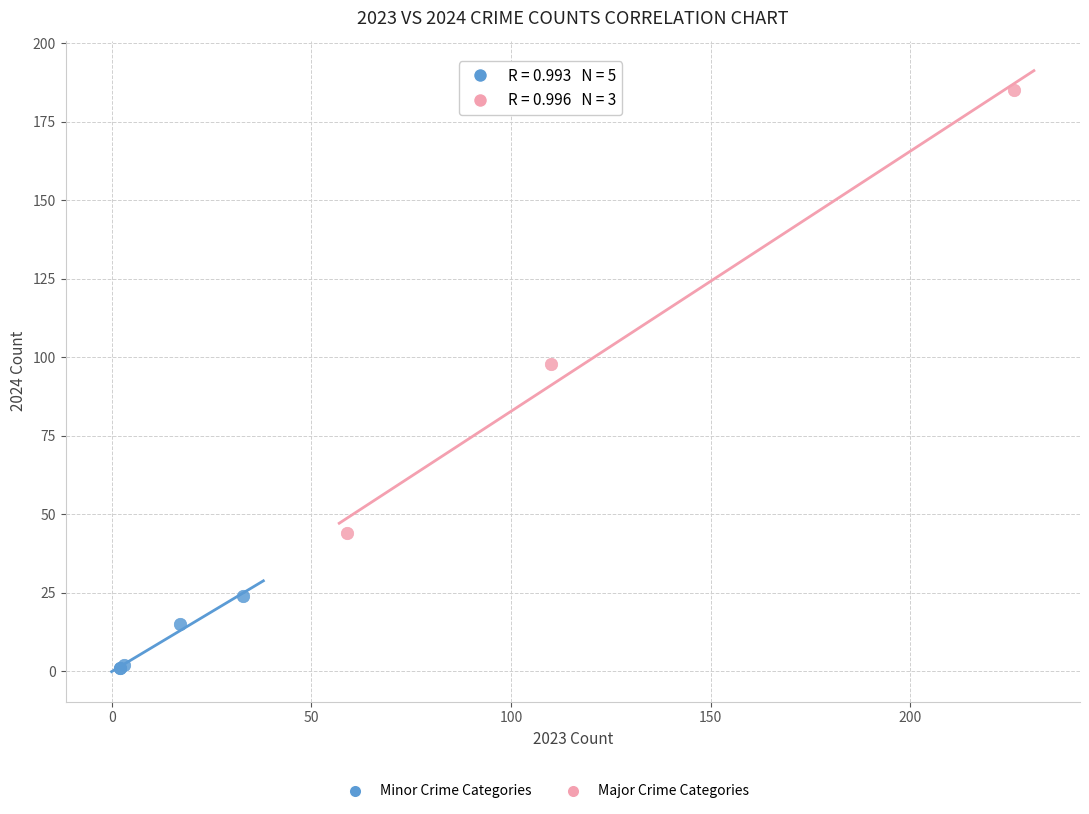

Which series reaches the minimum Y coordinate?

Minor Crime Categories